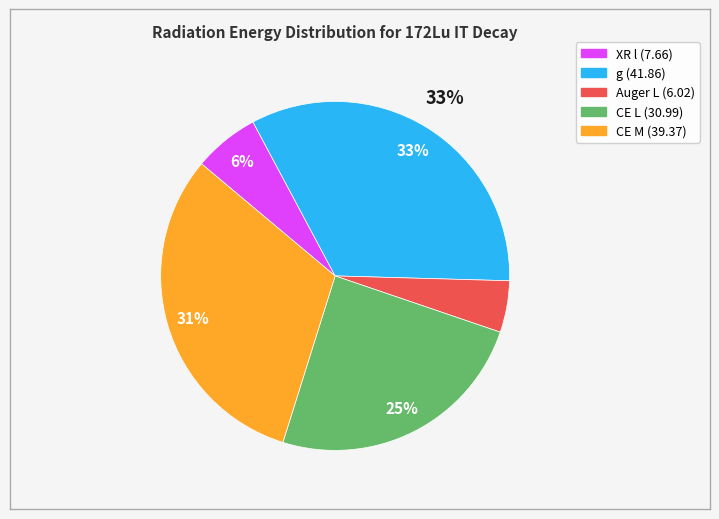

Between CE M (39.37) and Auger L (6.02), which is larger?

CE M (39.37)